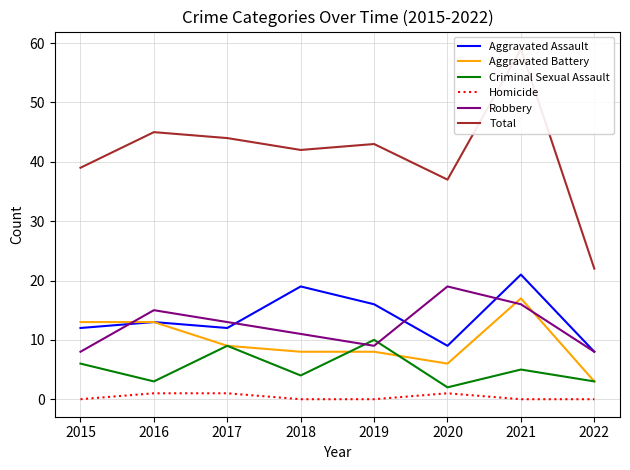

Between 2015 and 2017, which is larger?

2015